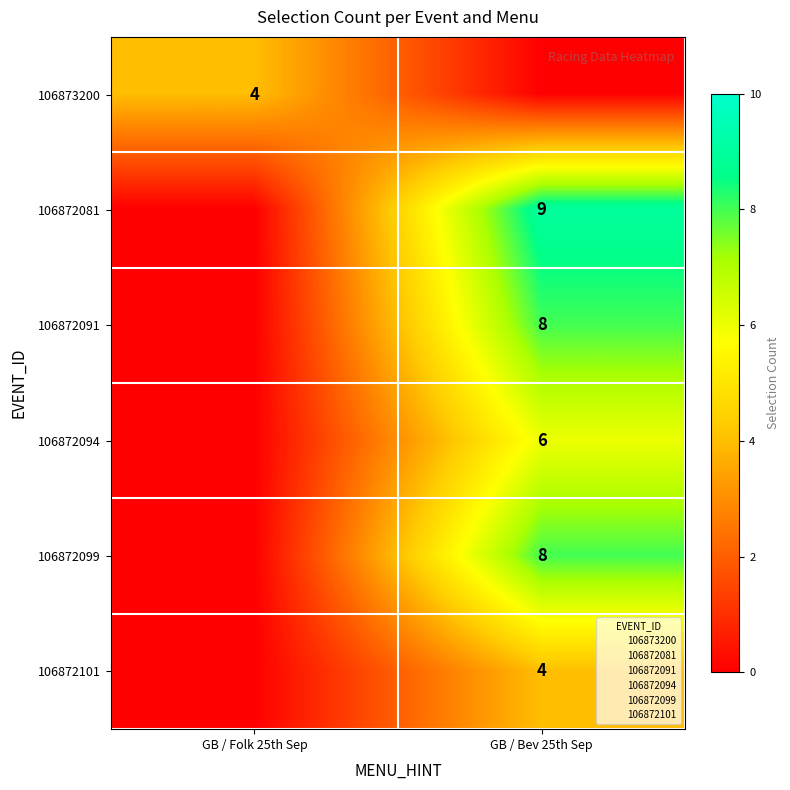

The value of 106872081 at GB / Bev 25th Sep is 9. True or false?

True